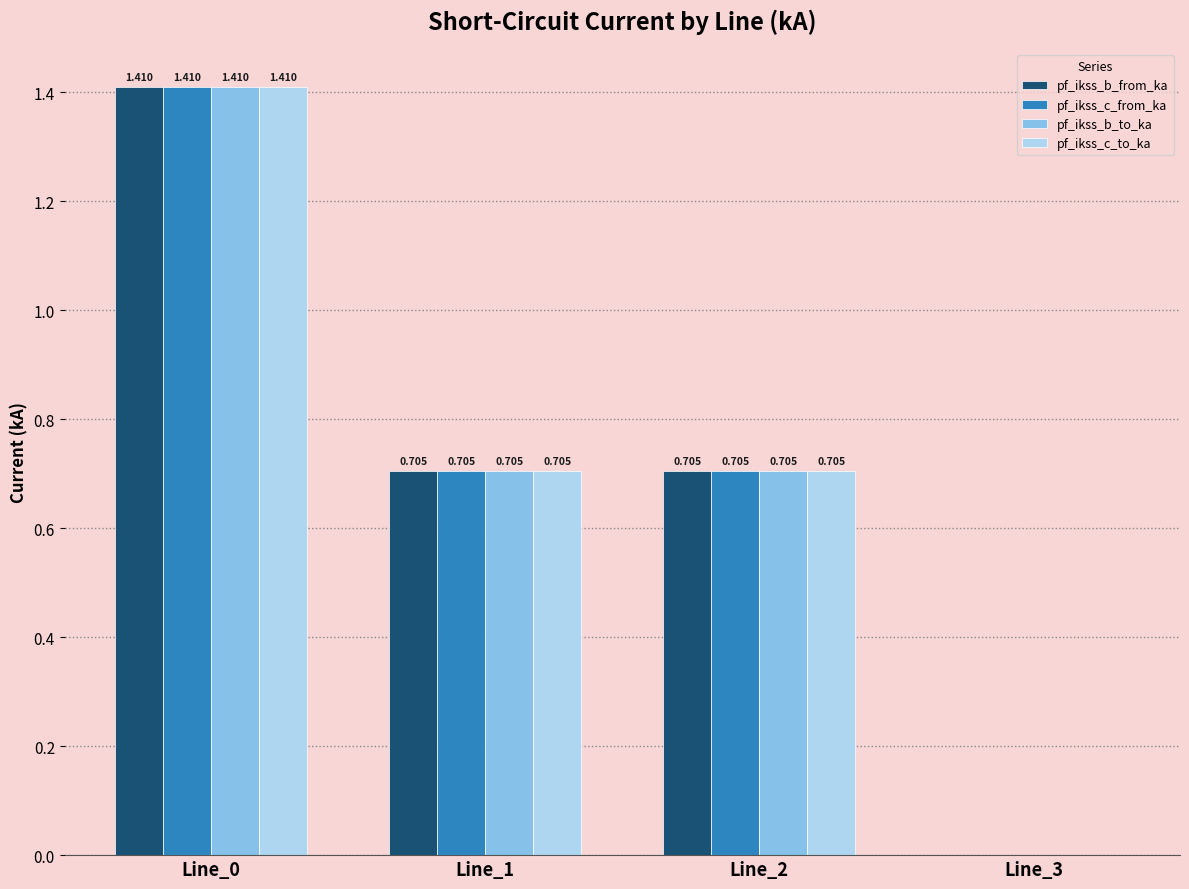

At which category is the sum across all series the highest?

Line_0